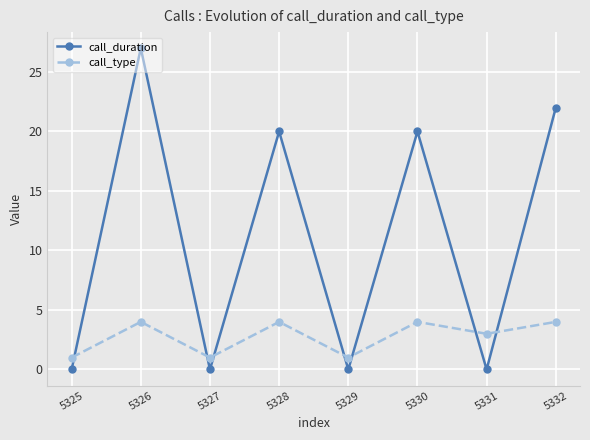

Which series has the largest total across all categories?

call_duration